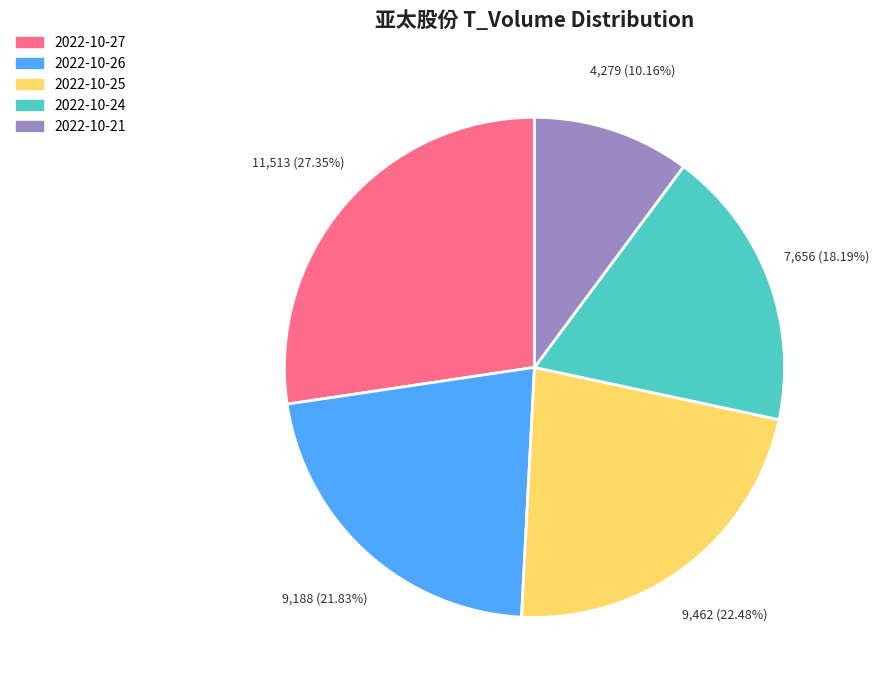

Is there any slice that represents more than half of the pie?

No